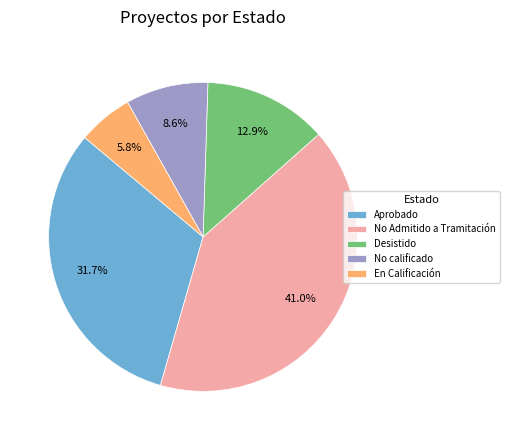

Is Aprobado the majority of the pie?

No